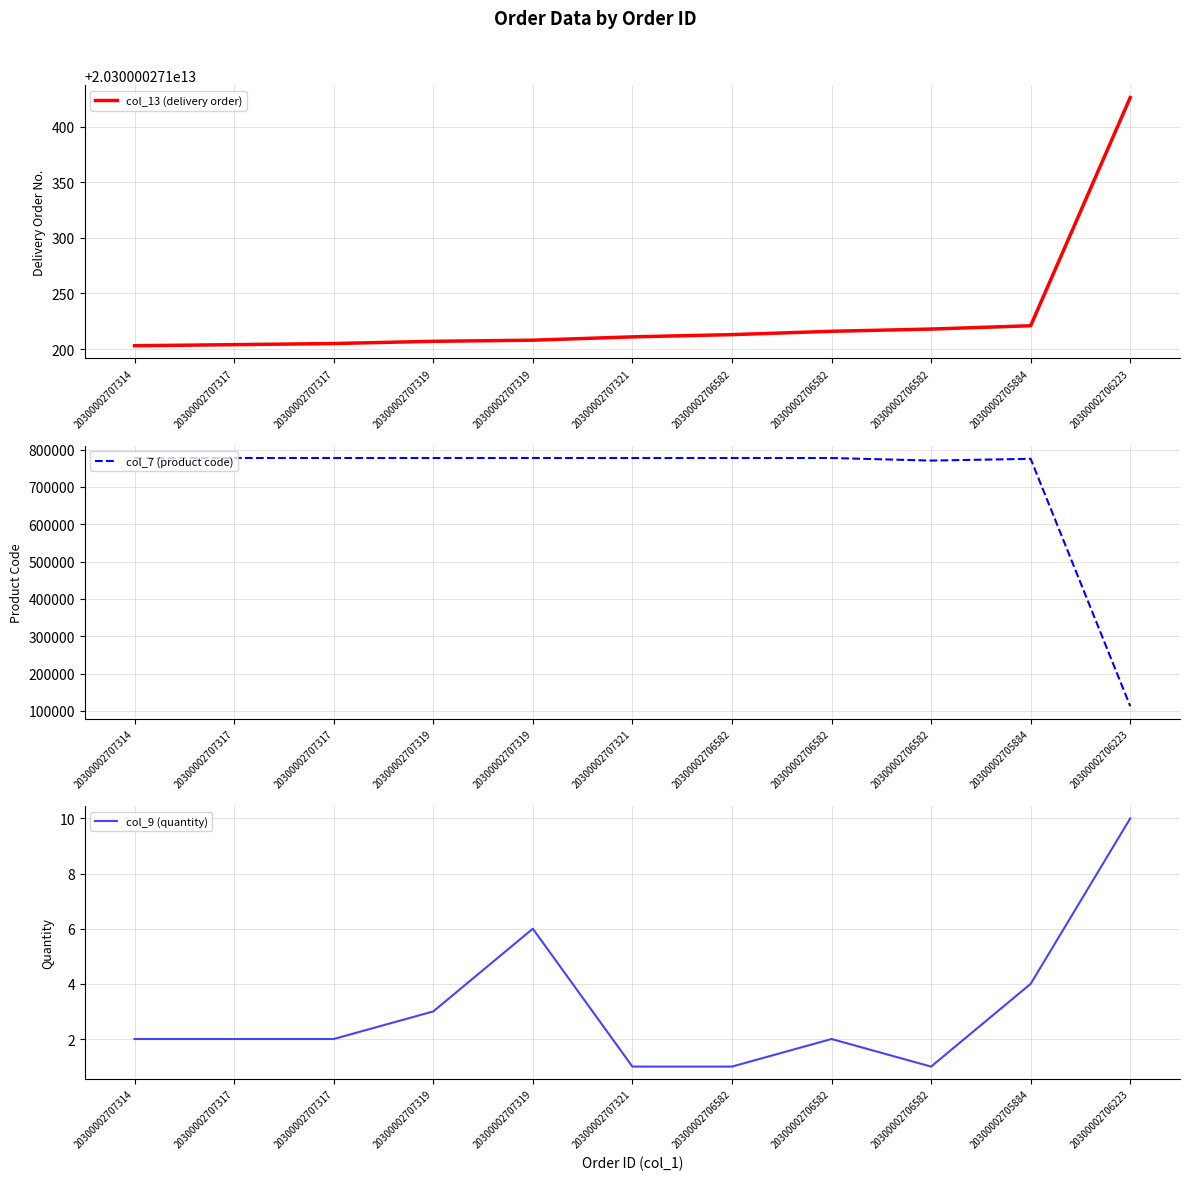

Which has a higher value, 20300002706223 or 20300002707317?

20300002706223